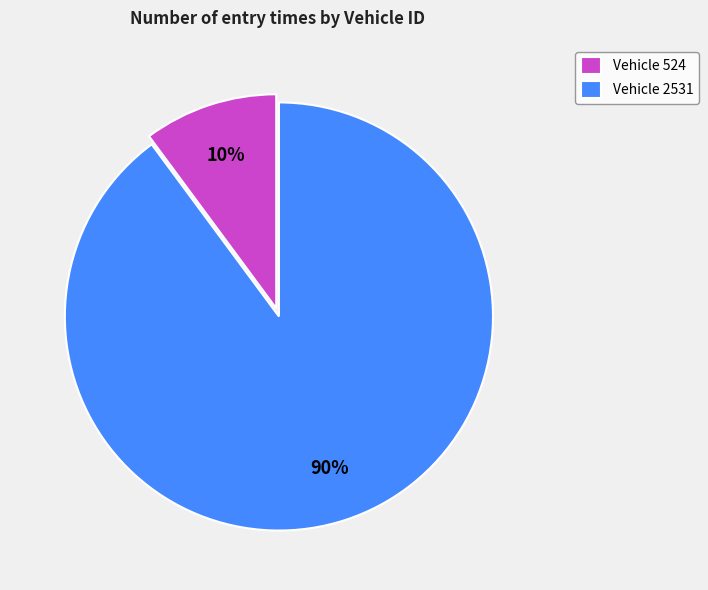

Which has a higher value, Vehicle 2531 or Vehicle 524?

Vehicle 2531